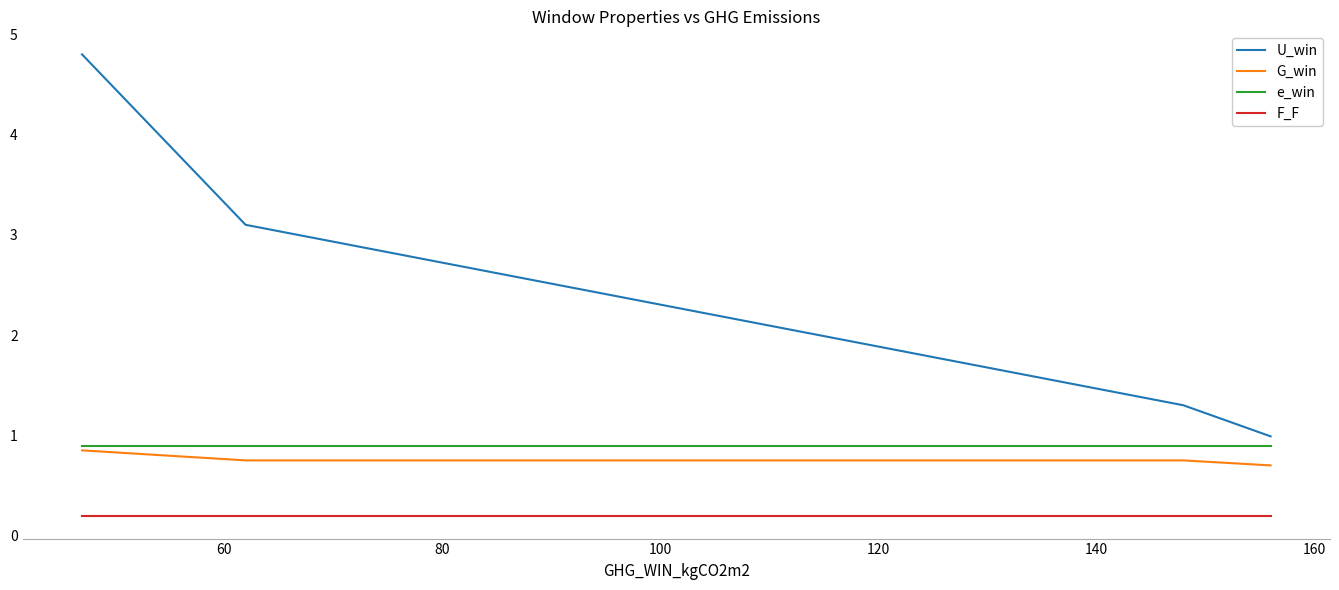

What are all the series names shown in the legend?

U_win, G_win, e_win, F_F